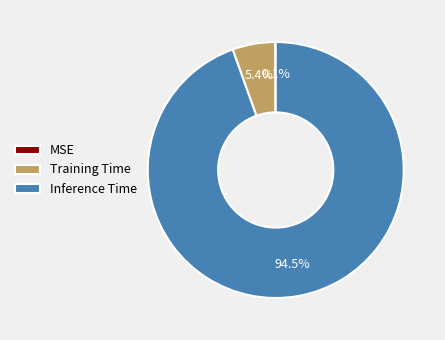

Which category has the biggest portion of the pie?

Inference Time